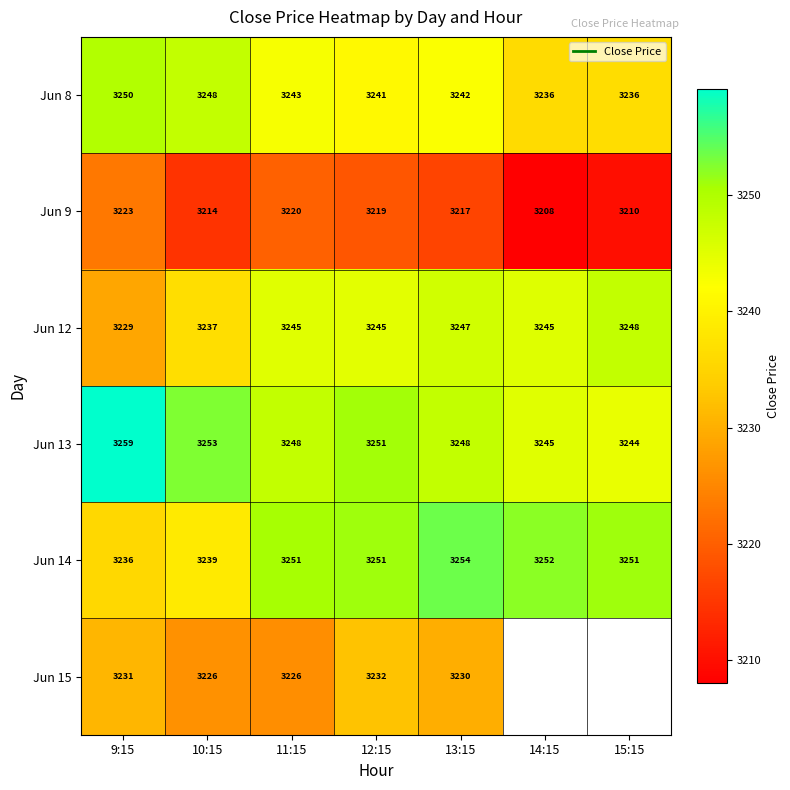

What is the greatest value displayed?

3259.1